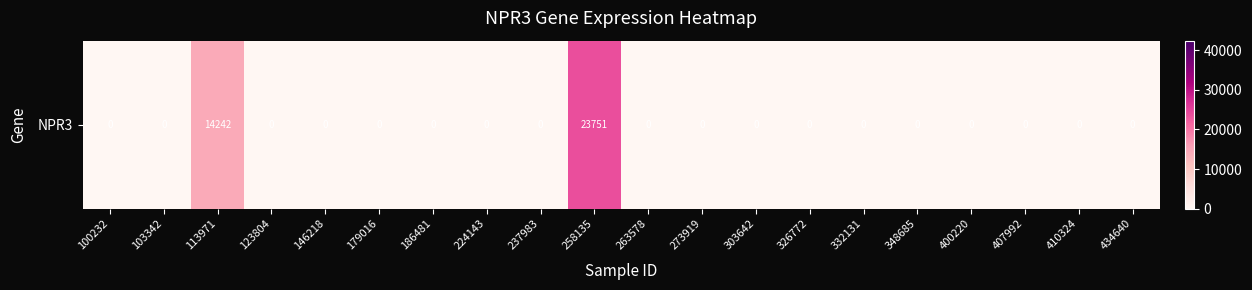

Count the number of data series in this chart.

1